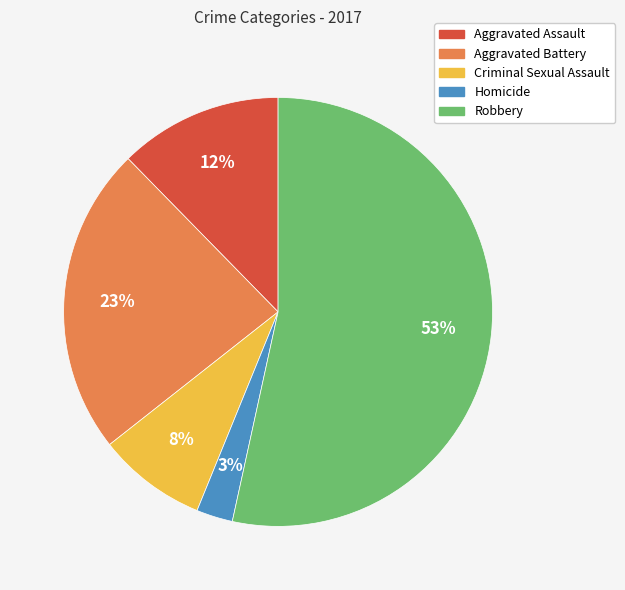

Is there a majority slice in this chart?

Yes